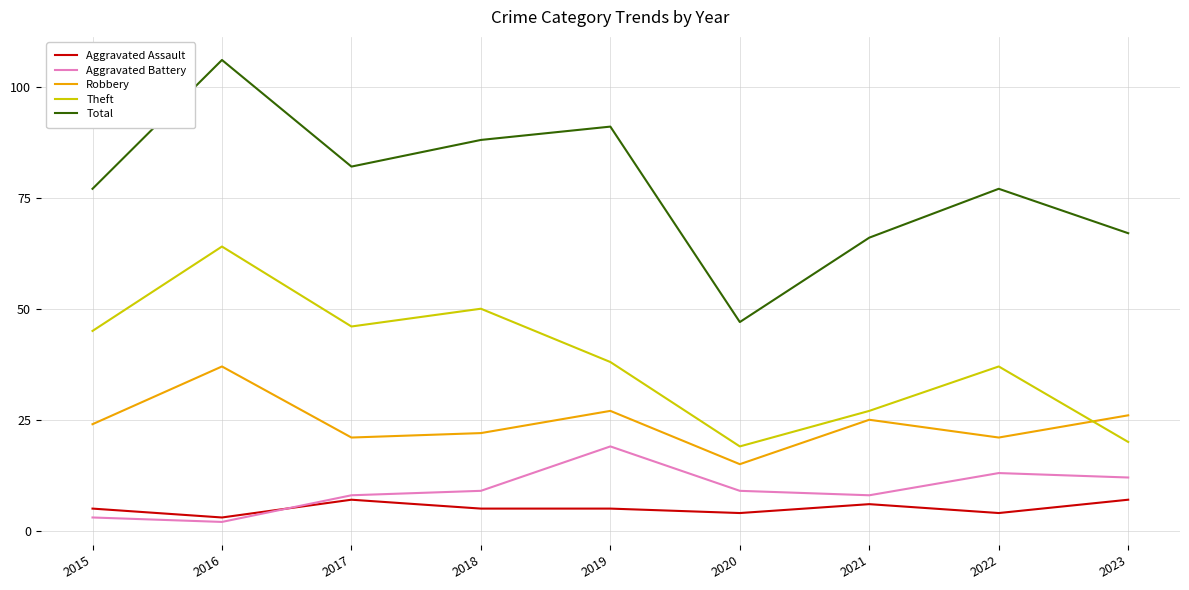

Is this an area chart (filled region under the line)?

No